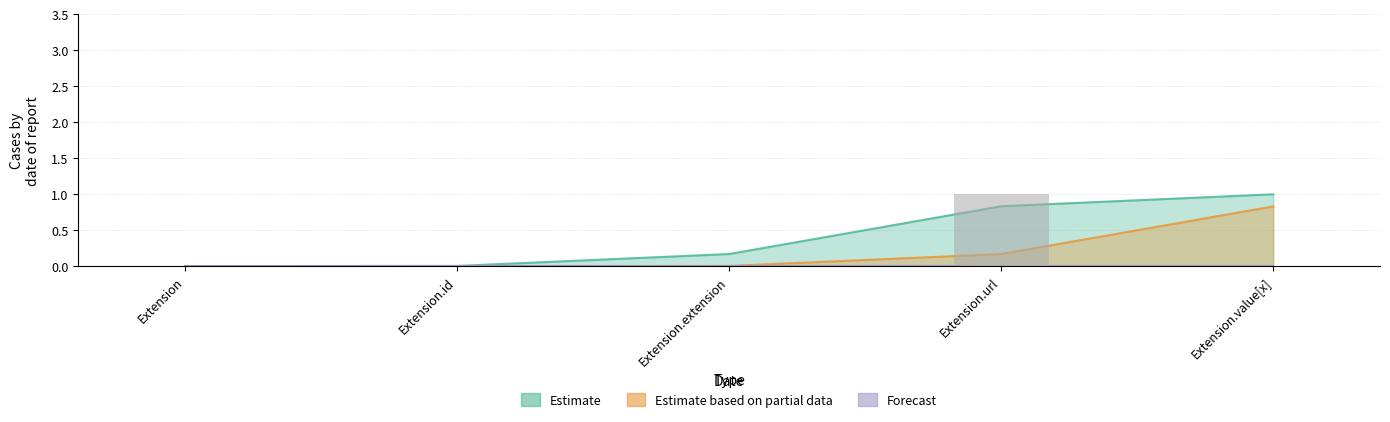

Which has a higher value, Extension.id or Extension?

Extension.id